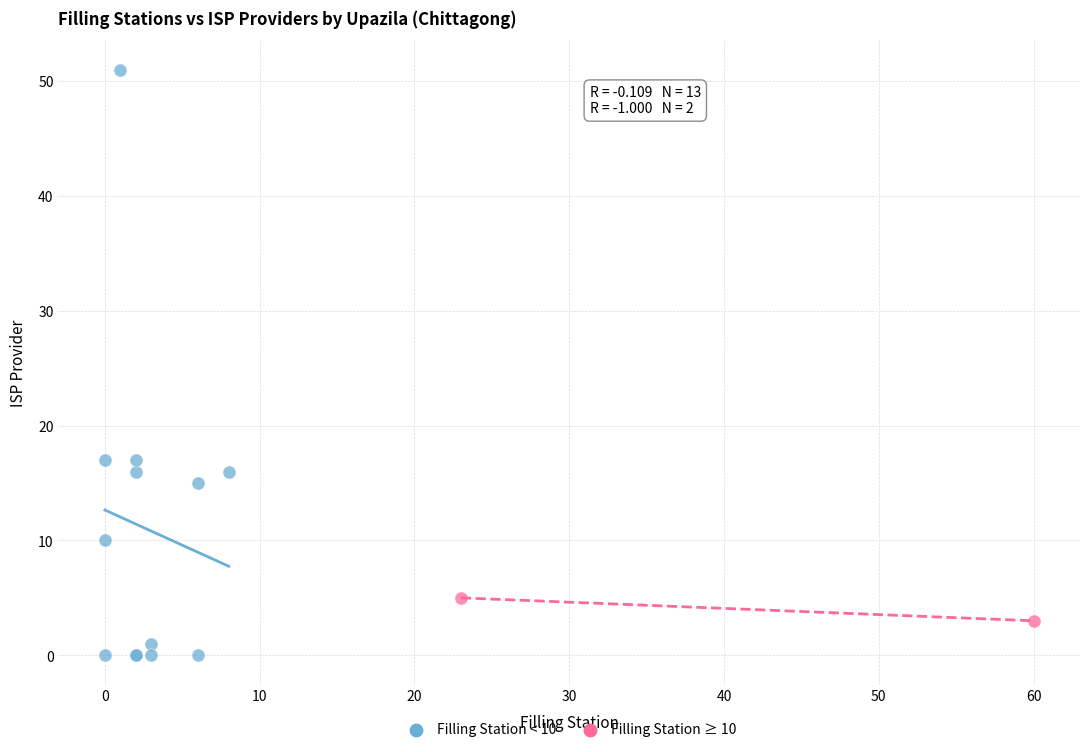

Which series contains the highest Y value?

Filling Station < 10